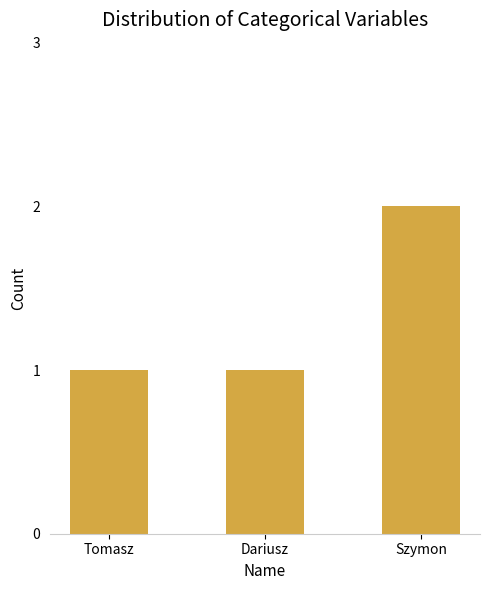

Reading left to right, extract all data points from this chart.

1	1	2